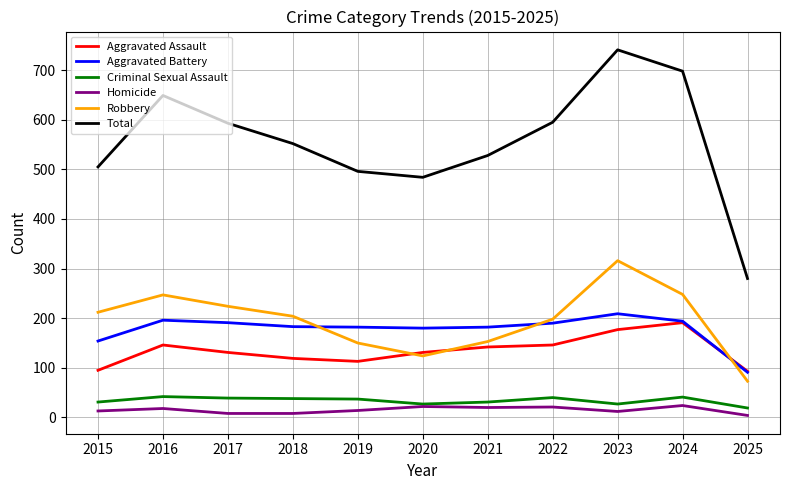

How many values in the Total series are below 552?

5